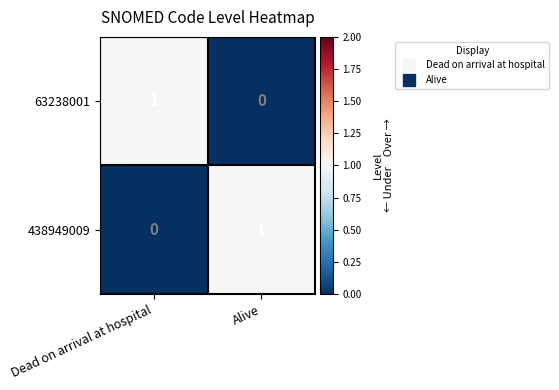

Reading left to right, extract all data points from this chart.

63238001: 1	0
438949009: 0	1